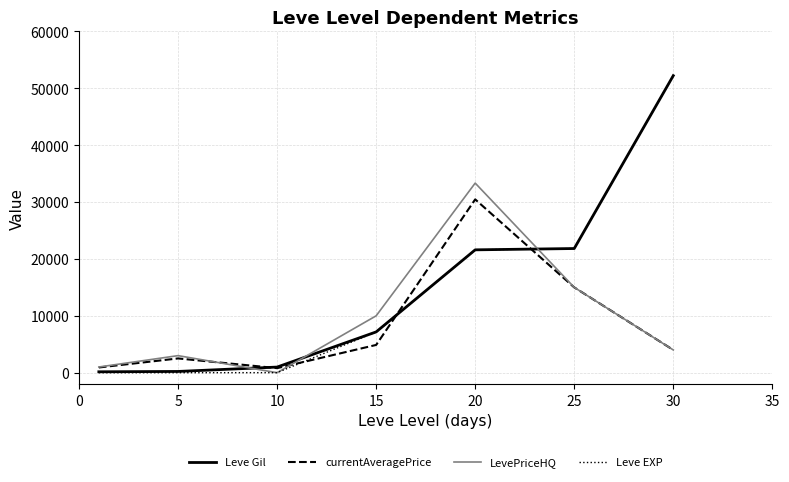

Which series has the widest spread of values?

Leve EXP